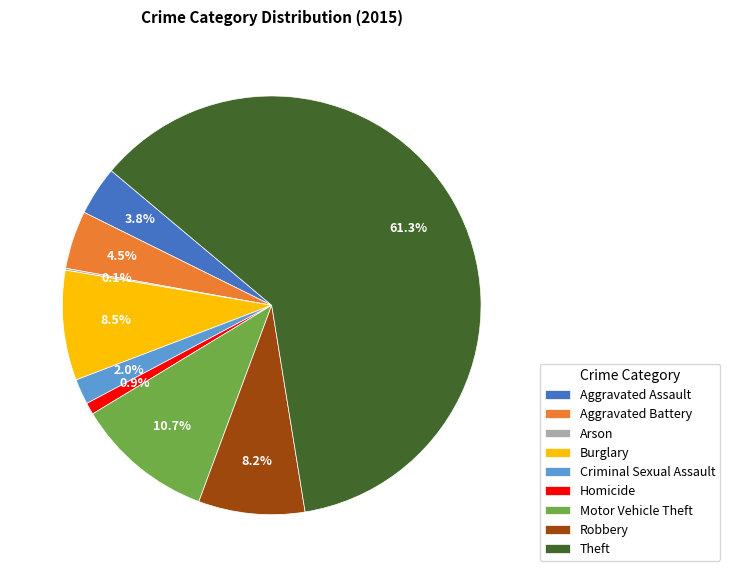

What is the ratio of the value at Motor Vehicle Theft to the value at Criminal Sexual Assault?

5.4